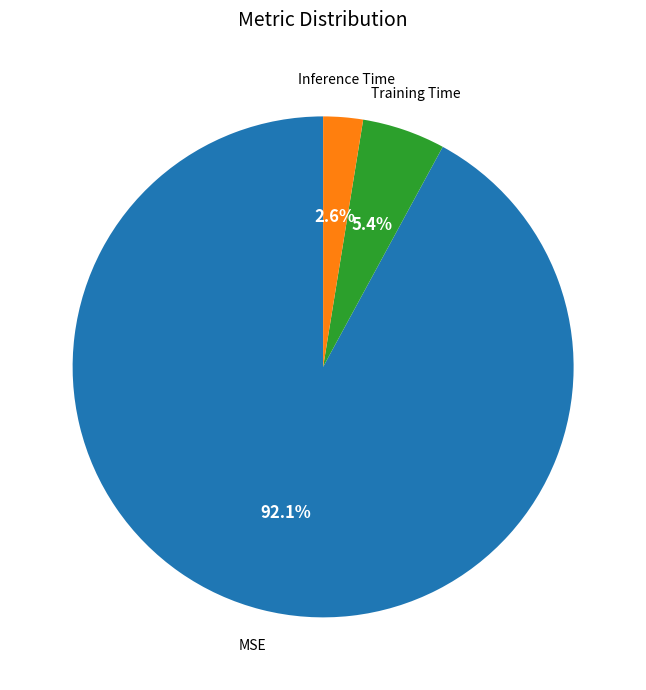

Which slice is the largest?

MSE